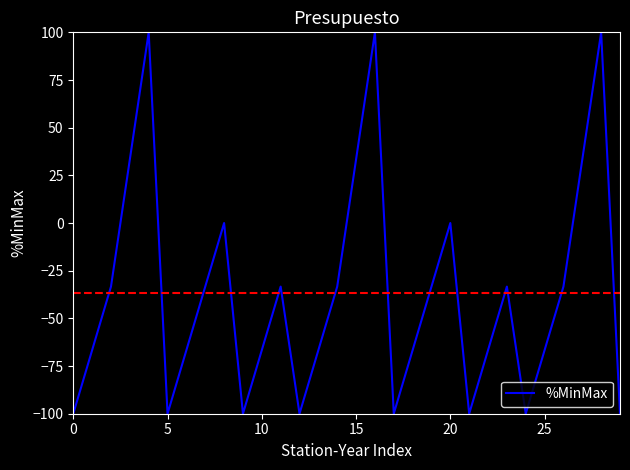

Reading left to right, transcribe all the data shown in this chart.

-100.0	-66.7	-33.3	33.3	100.0	-100.0	-66.7	-33.3	0.0	-100.0	-66.7	-33.3	-100.0	-66.7	-33.3	33.3	100.0	-100.0	-66.7	-33.3	0.0	-100.0	-66.7	-33.3	-100.0	-66.7	-33.3	33.3	100.0	-100.0